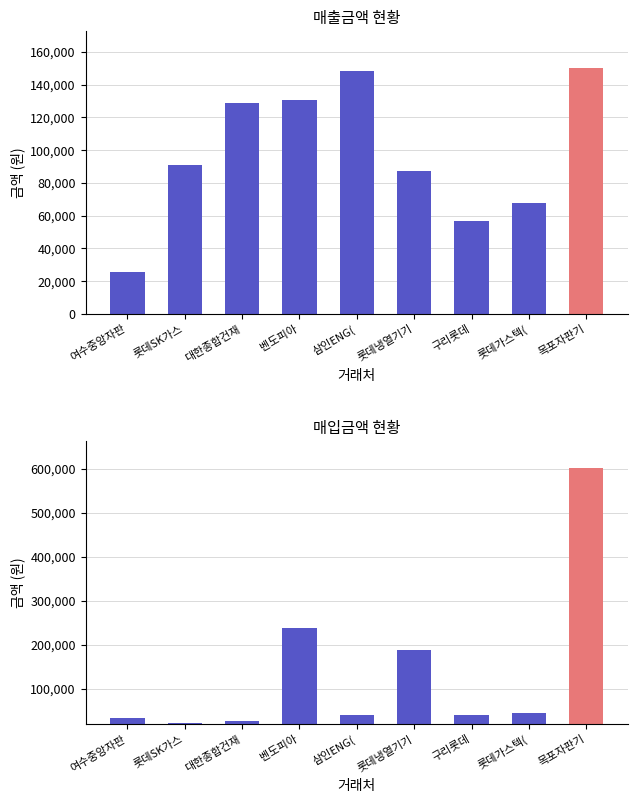

Is the value of 매출금액 at 벤도피아 greater than the value of 매입금액 at 구리롯데?

Yes